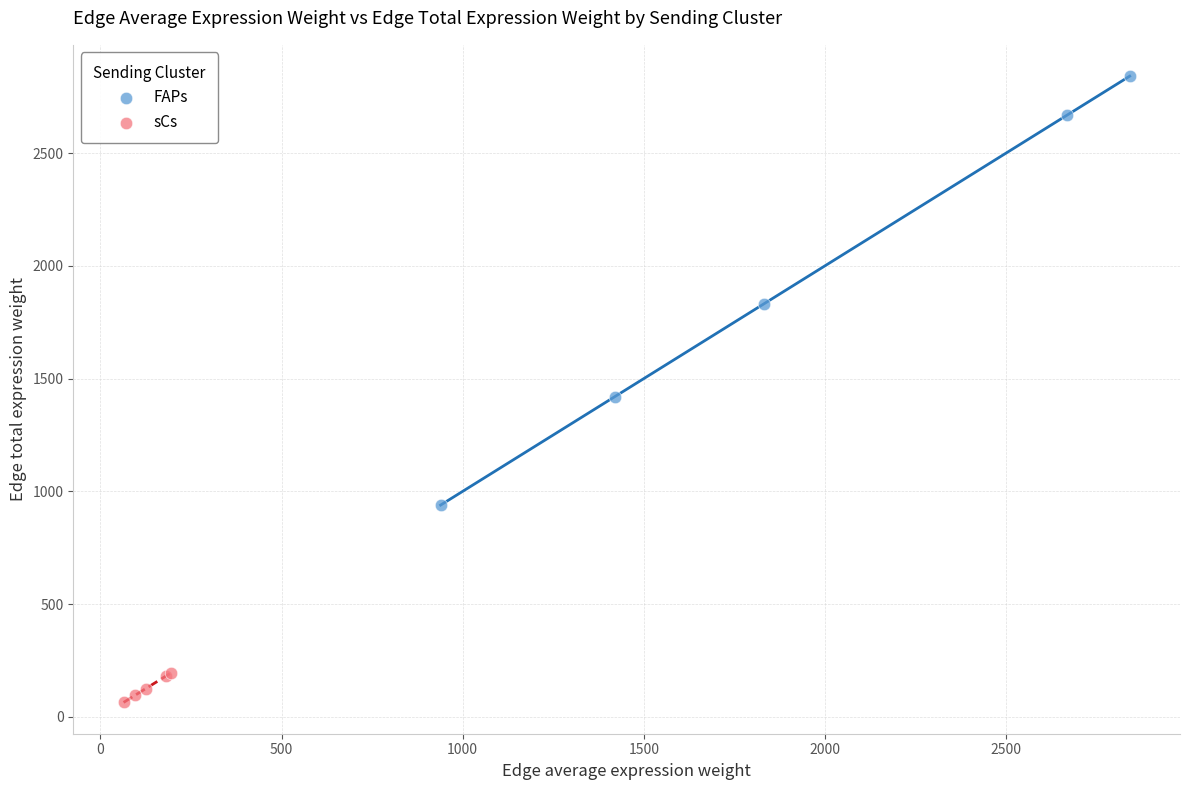

Which series reaches the maximum Y coordinate?

FAPs